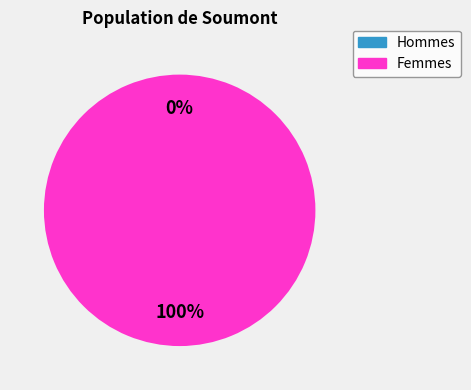

How many segments does this pie chart have?

2